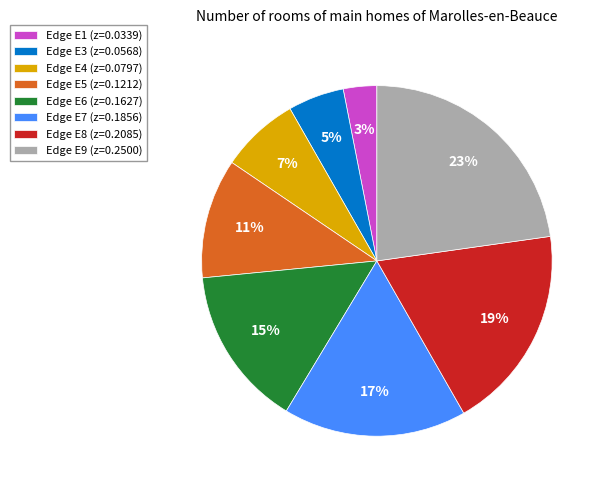

Is there a majority slice in this chart?

No